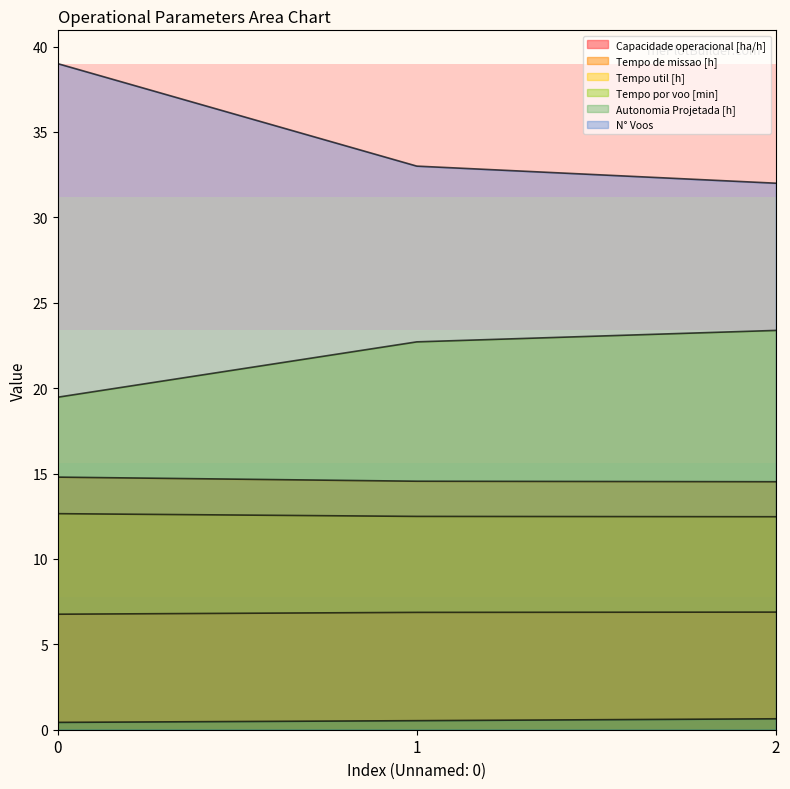

Count the number of categories in the chart.

3